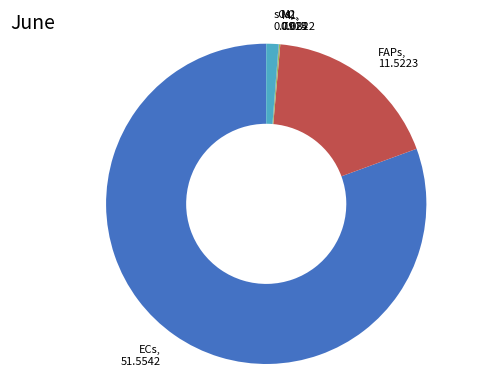

What is the largest slice in the pie chart?

ECs